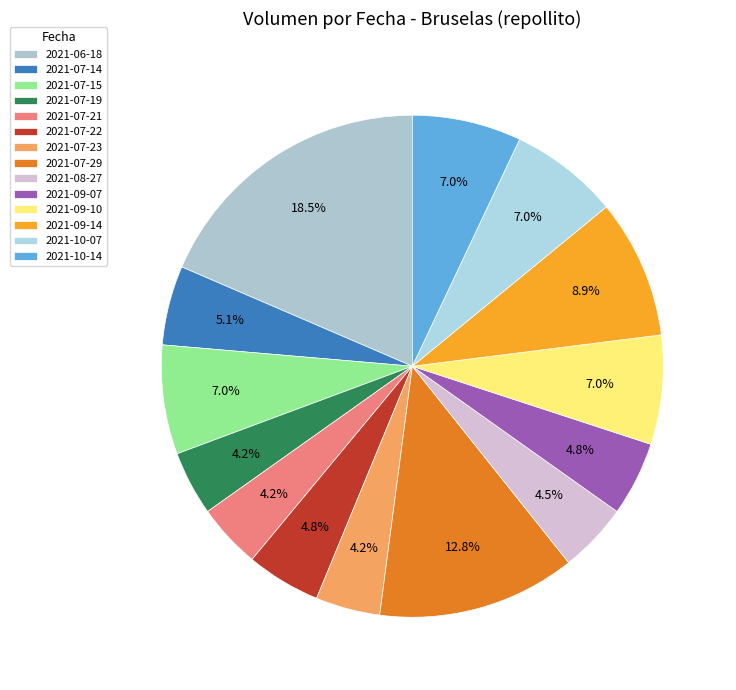

To the nearest percent, what is the combined percentage of 2021-10-14 and 2021-09-14?

16%